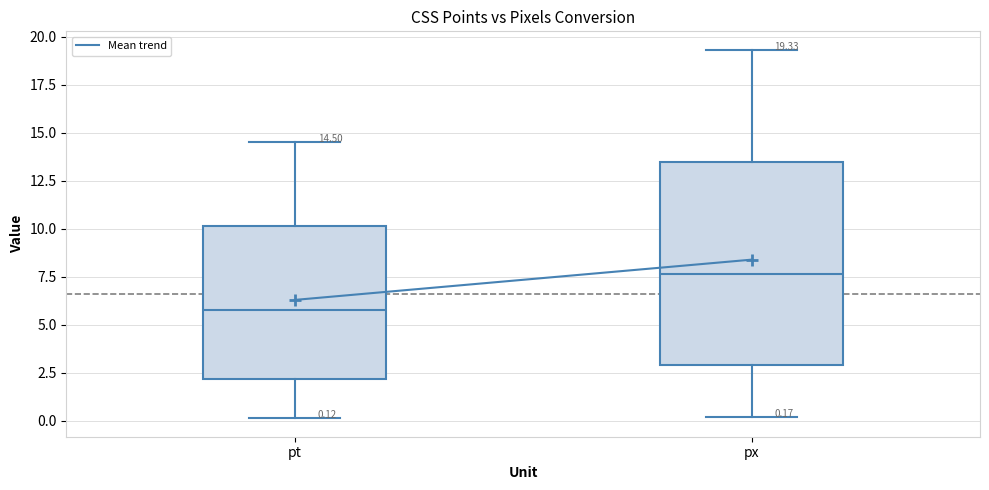

Which box has the highest median line?

px